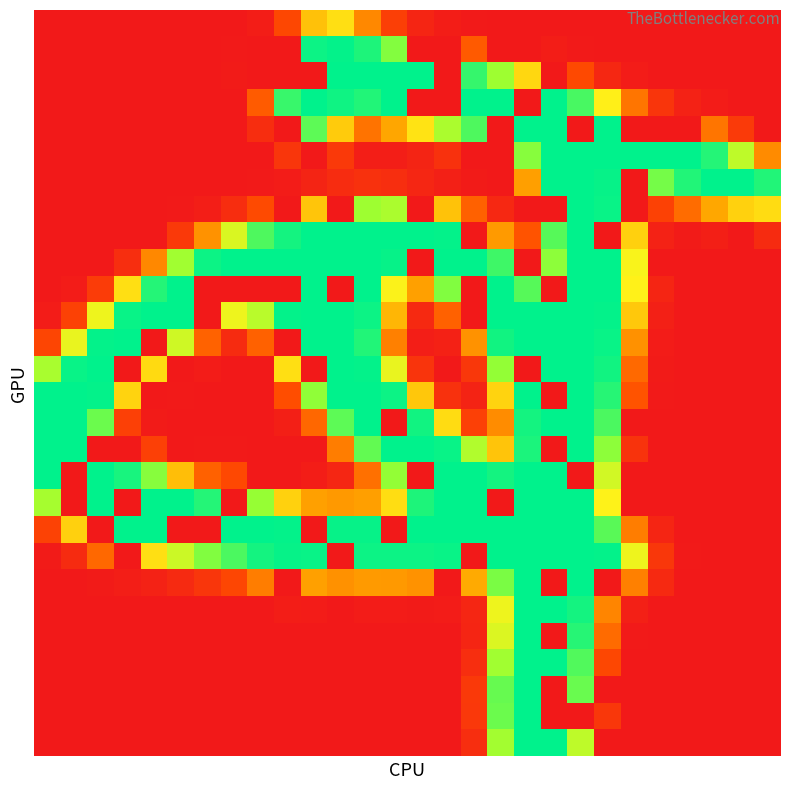

At how many categories does at least one series exceed 125?

28